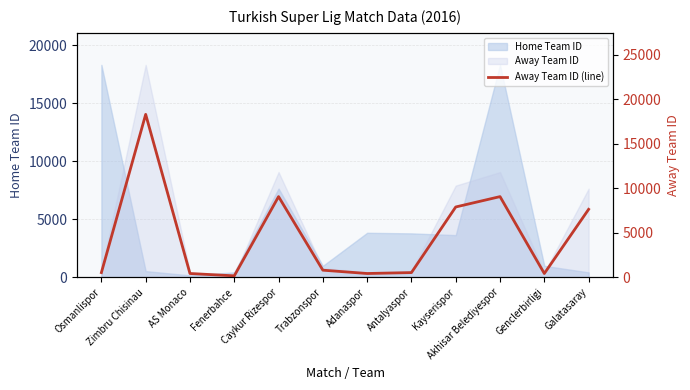

At which category does the data reach its first local peak?

Zimbru Chisinau